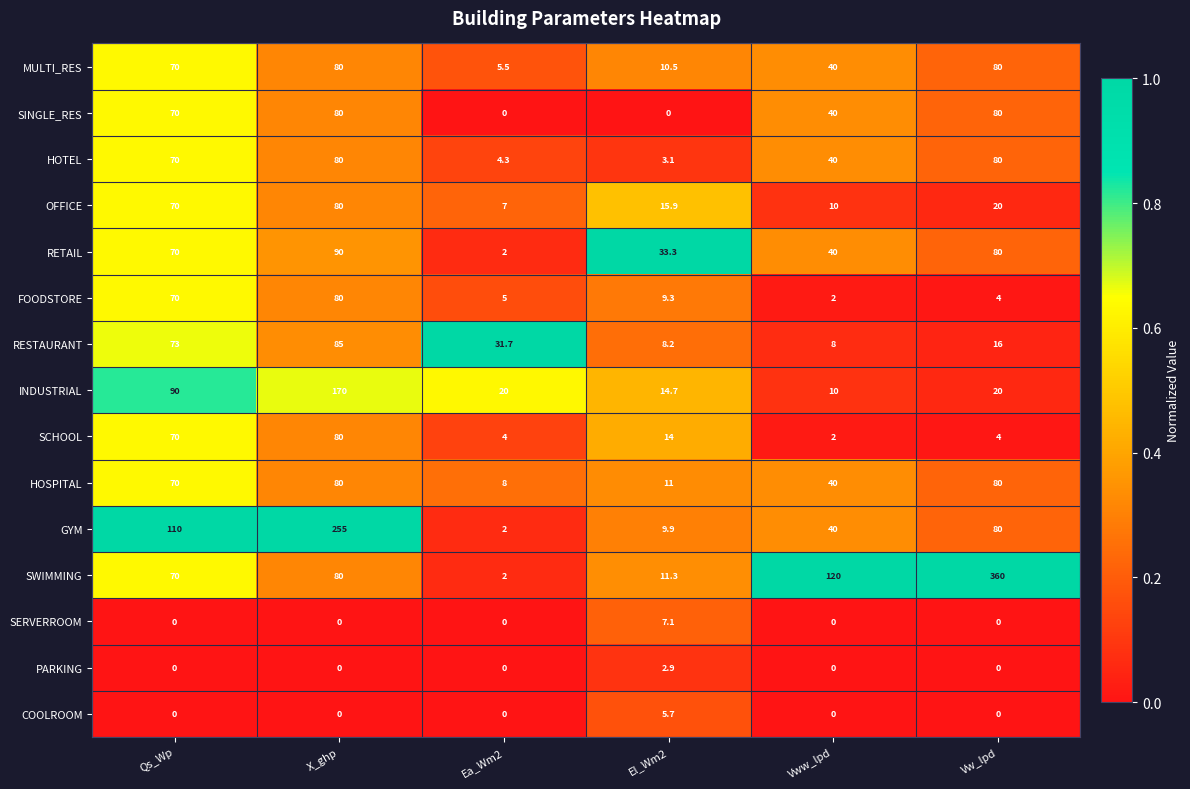

At which category does the chart reach its peak across all series?

Vw_lpd